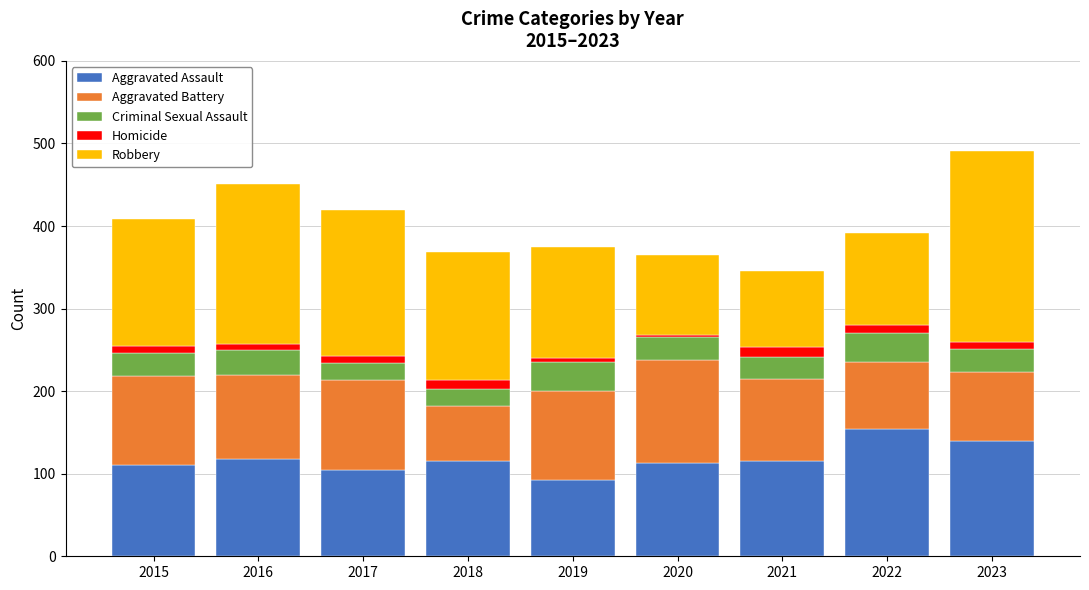

How many bars are there in total?

9